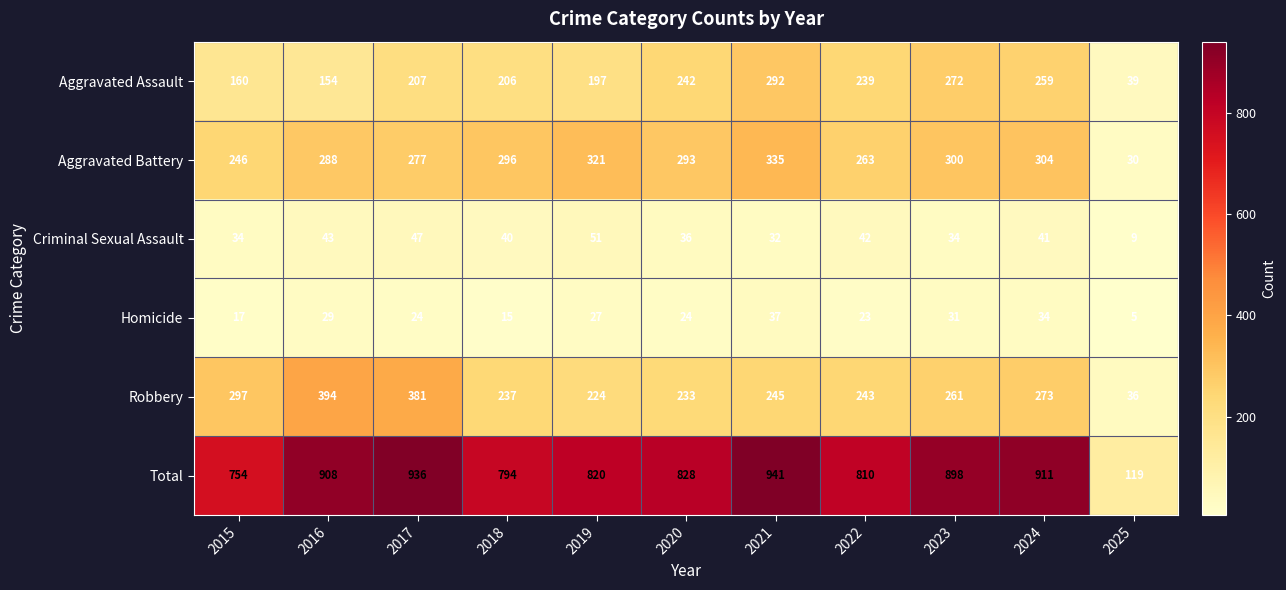

Which series changed the most between 2015 and 2023?

Total